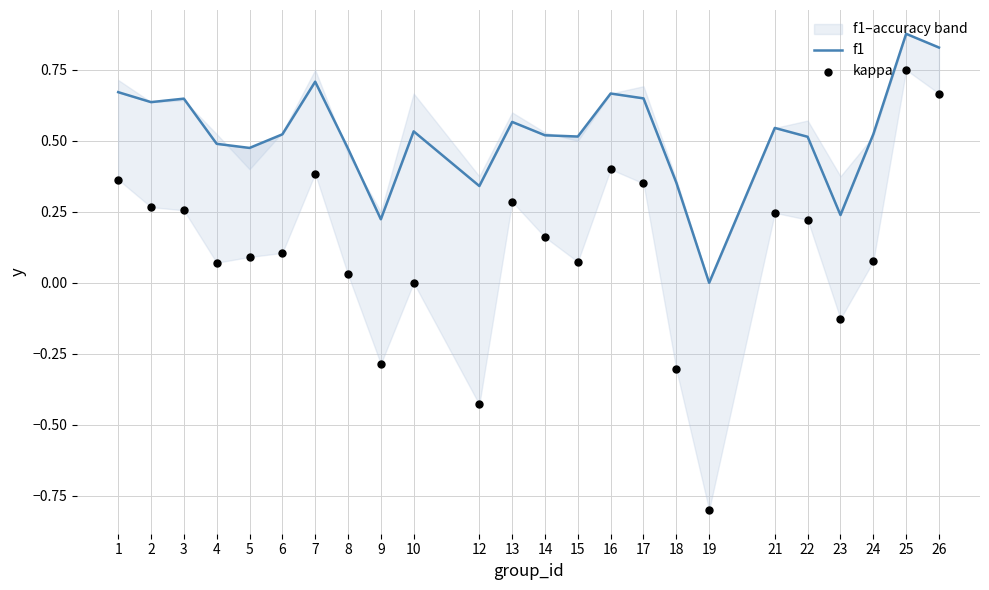

Which series has the largest total across all categories?

f1